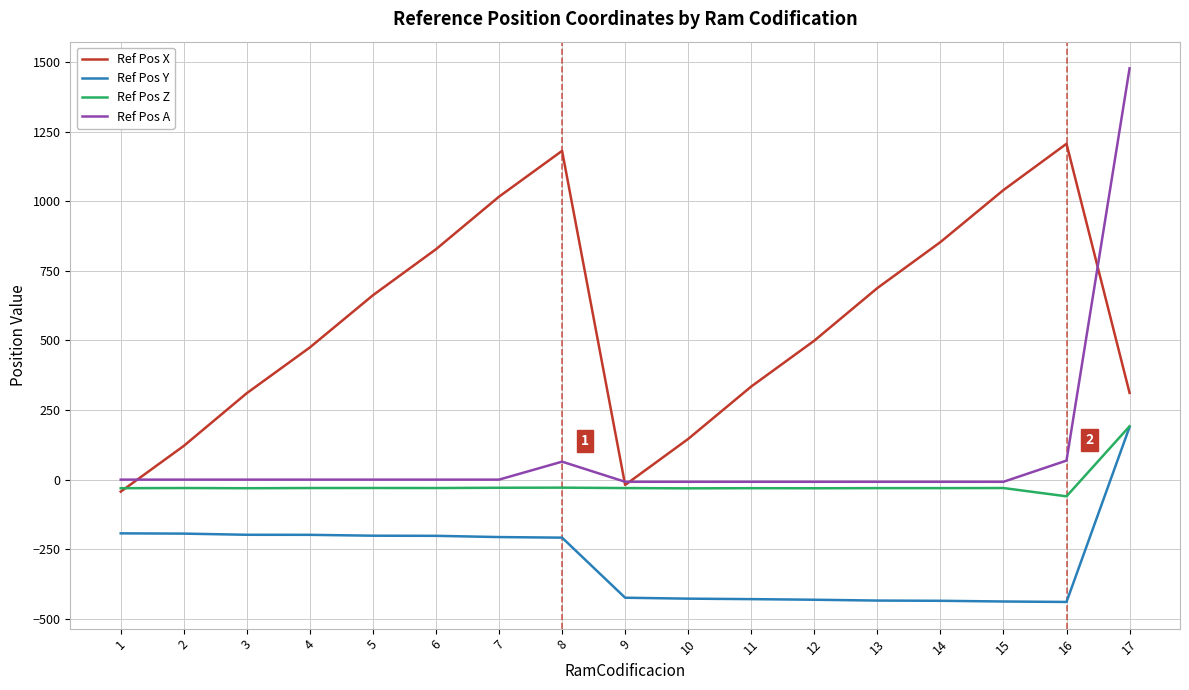

What is the difference between the highest and lowest values at 16?

1646.2